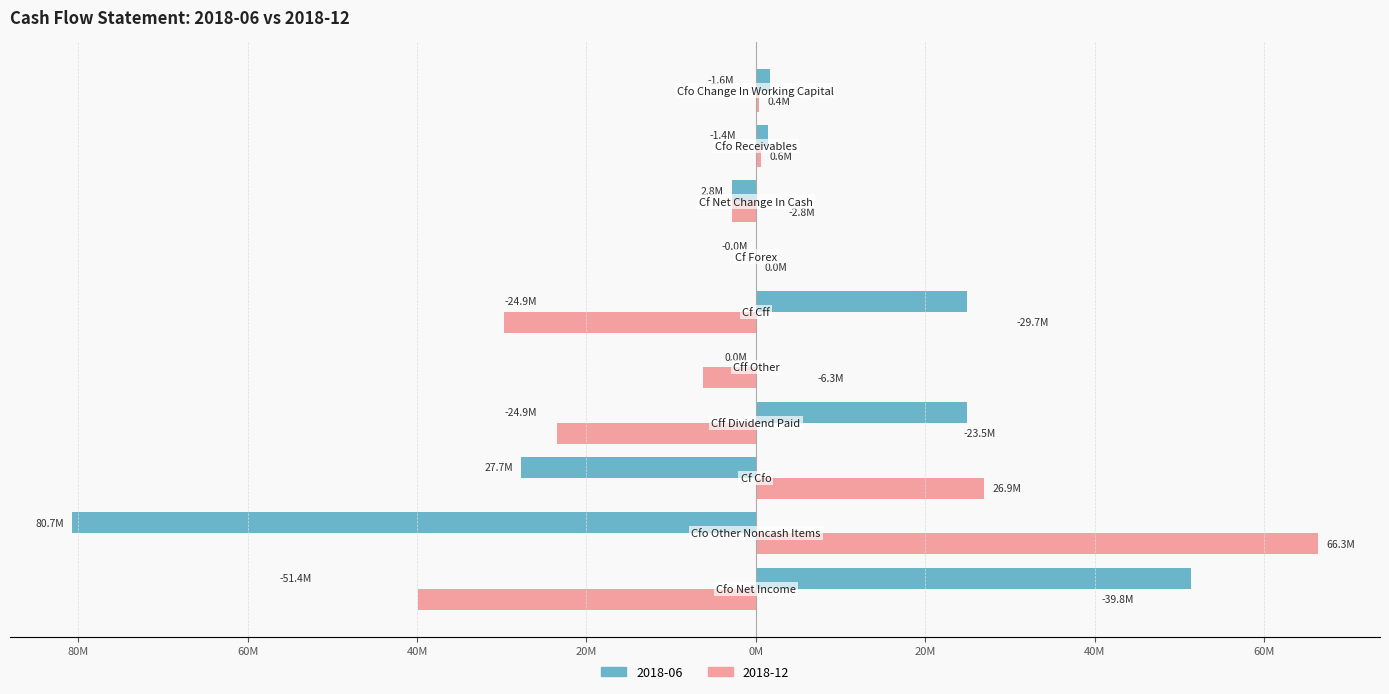

Which category has the lowest value across all series?

cfo_other_noncash_items